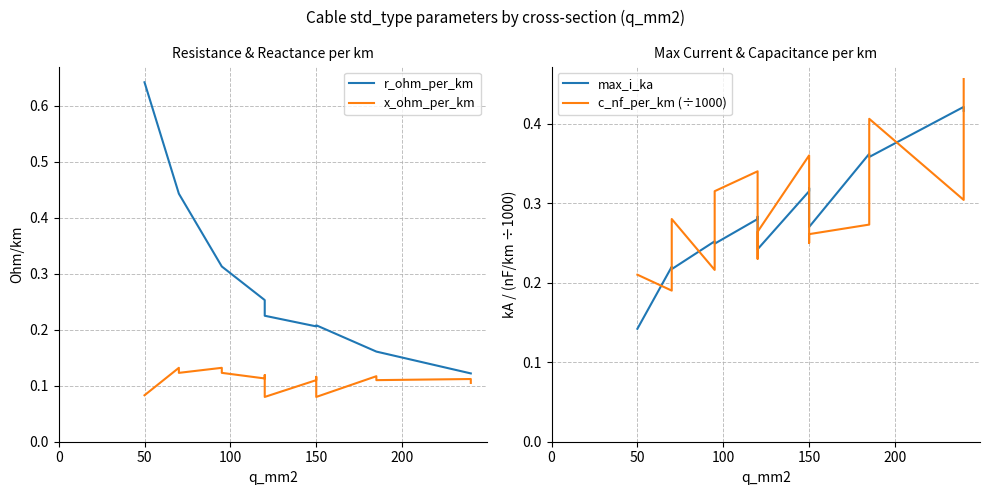

Which series has the largest total across all categories?

c_nf_per_km (÷1000)